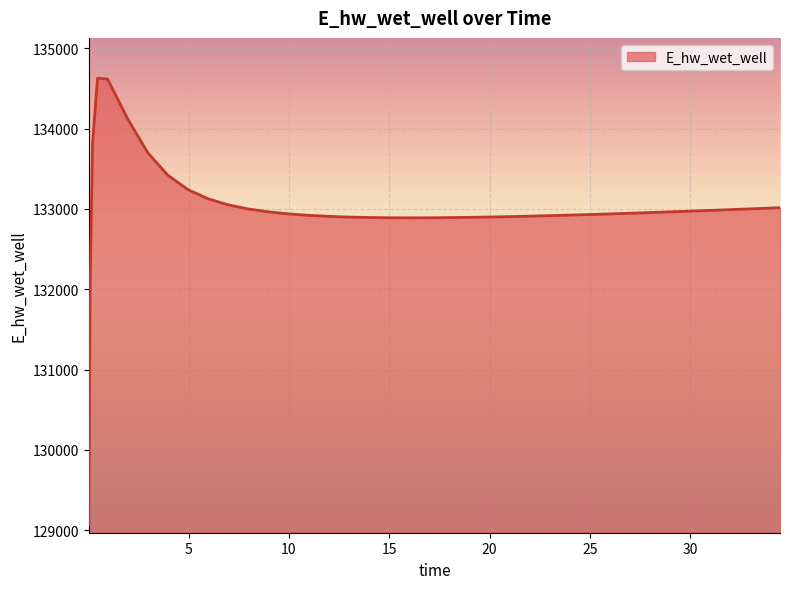

Does the chart display data point markers on the line(s)?

No